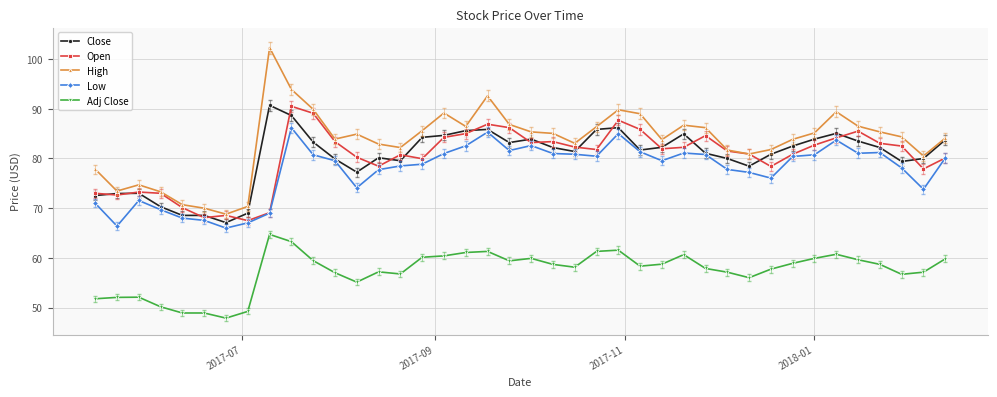

Which series has the largest range (max minus min)?

High